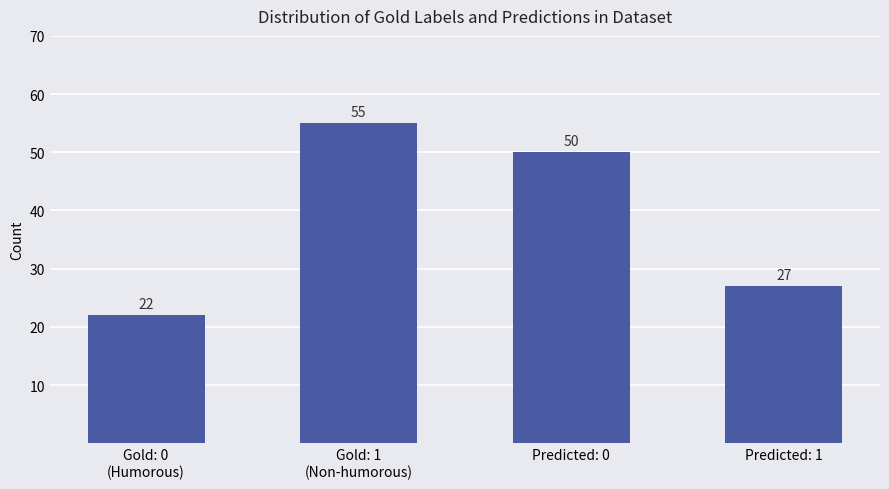

Are the bars horizontal?

No